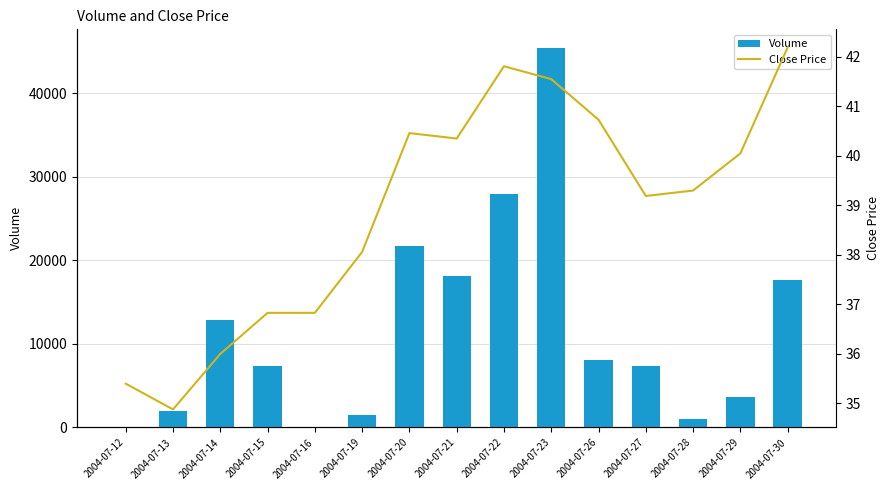

What is the difference between the maximum and minimum values in the Volume series?

45374.0